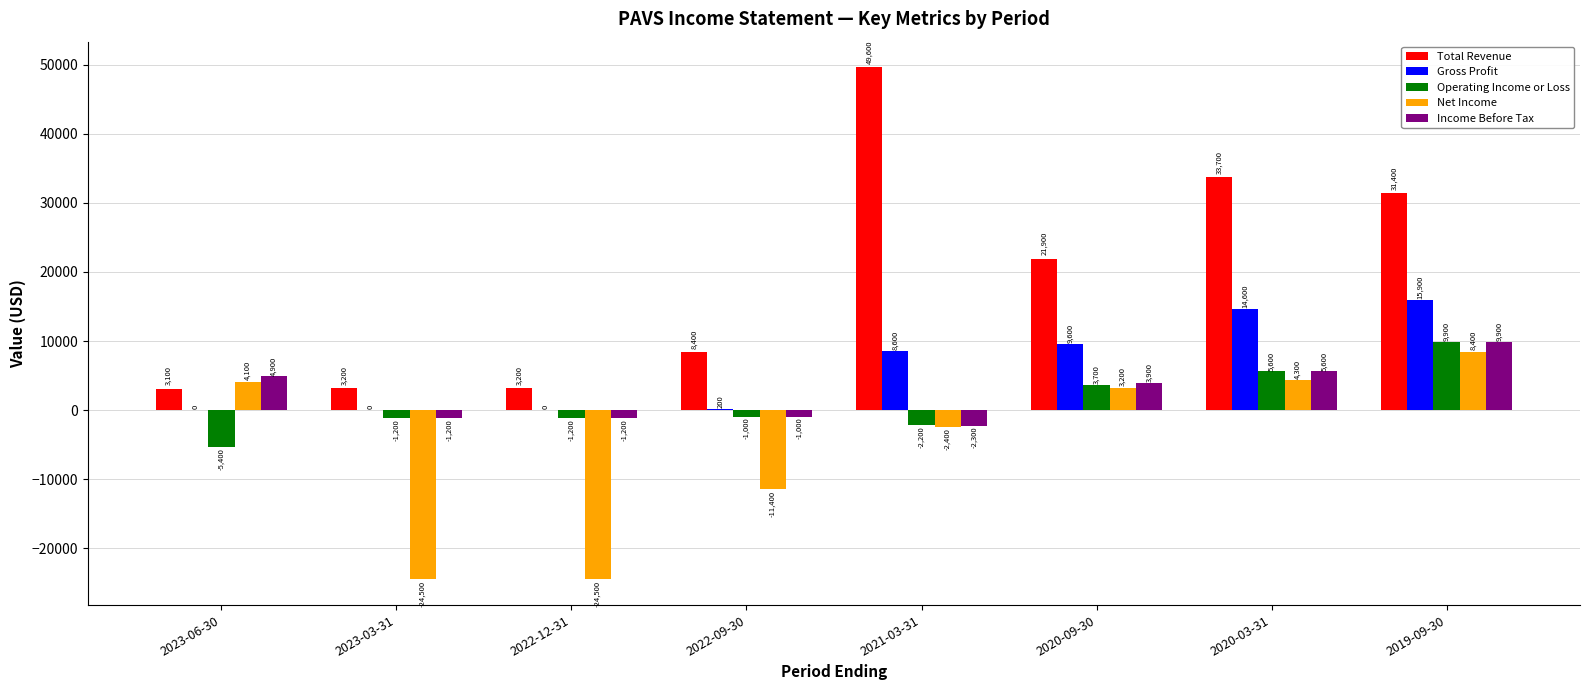

How many data points does each series have?

8